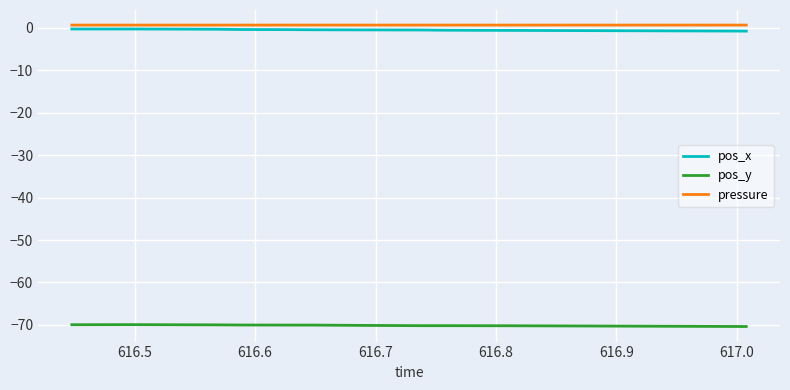

True or false: pos_x and pressure intersect in this chart.

False